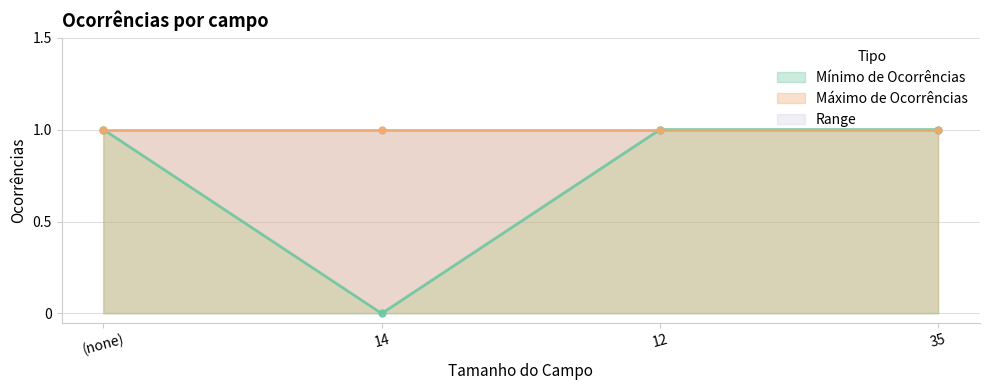

What is the sum of all values?

3